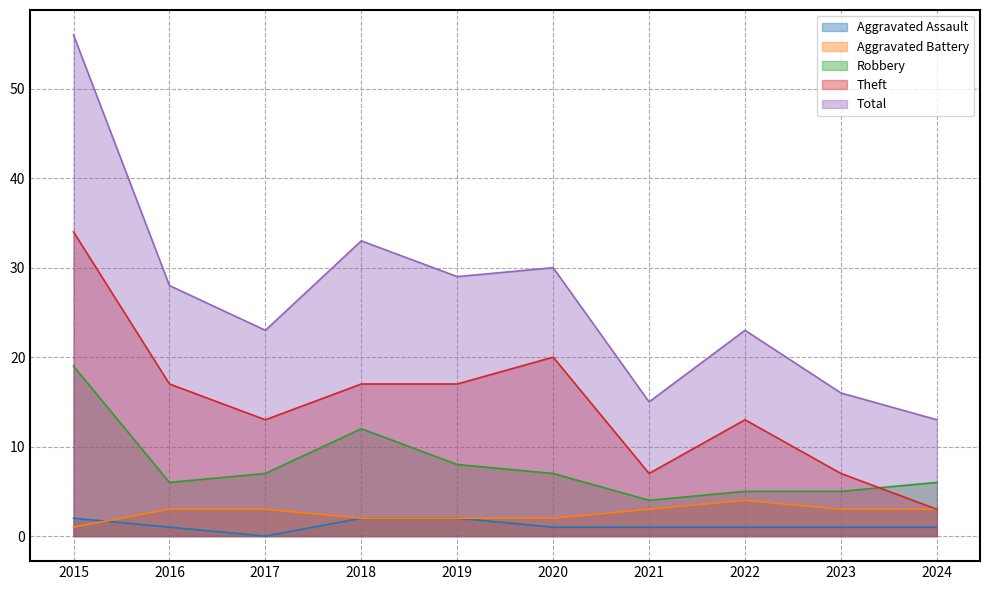

What is the value of the Theft point at the 3rd from the left?

13